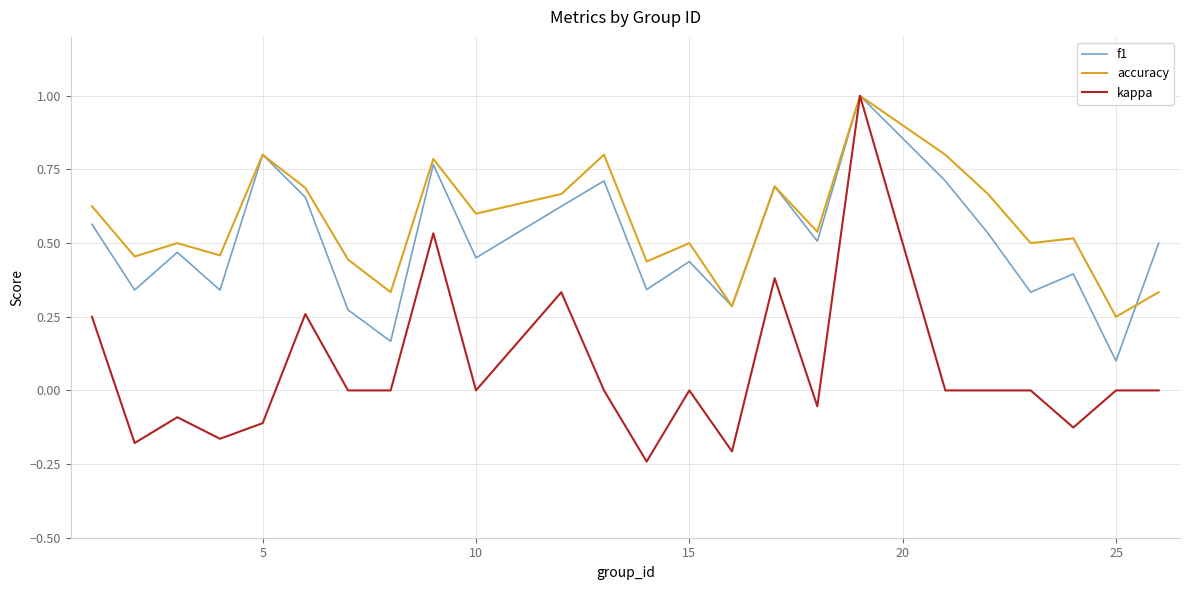

In f1, how many points are lower than both neighbors (excluding endpoints)?

9